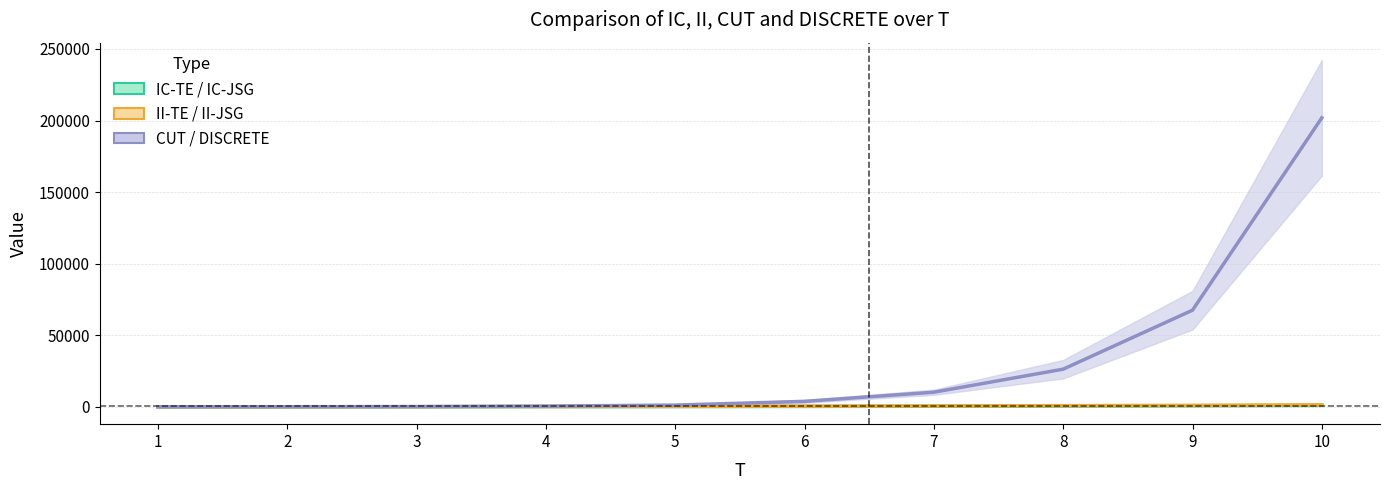

What is the approximate value of IC mean at 4?

129.6